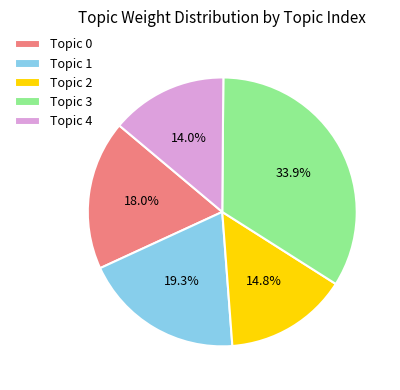

Which slice is the smallest?

Topic 4